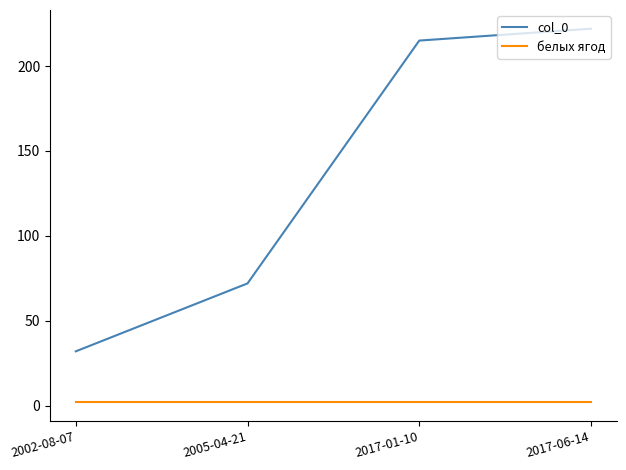

The белых ягод series shows 2 at 2005-04-21. True or false?

True